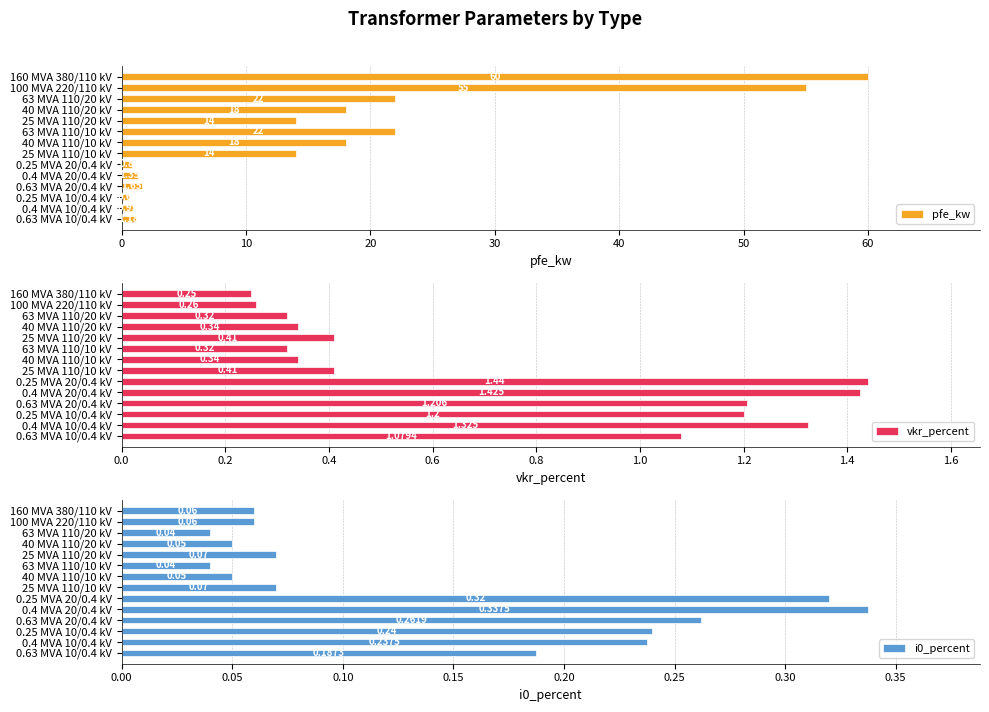

True or false: i0_percent has a value of 0.4 at 0.4 MVA 10/0.4 kV.

False